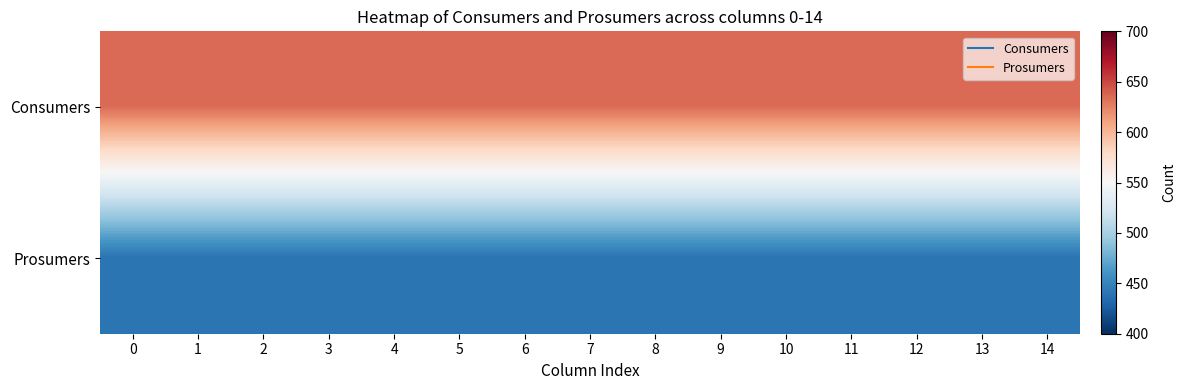

Which has a higher value, 9 or 12?

9